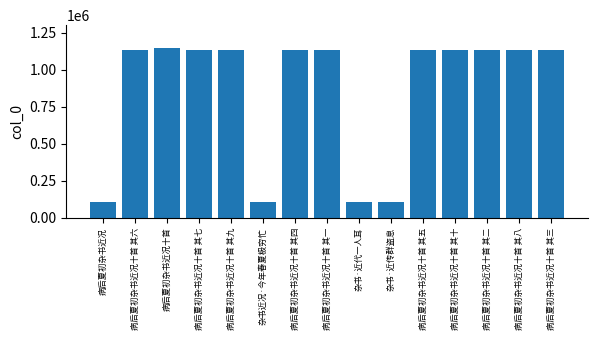

True or false: the data shows 516246 at 病后夏初杂书近况十首 其十.

False